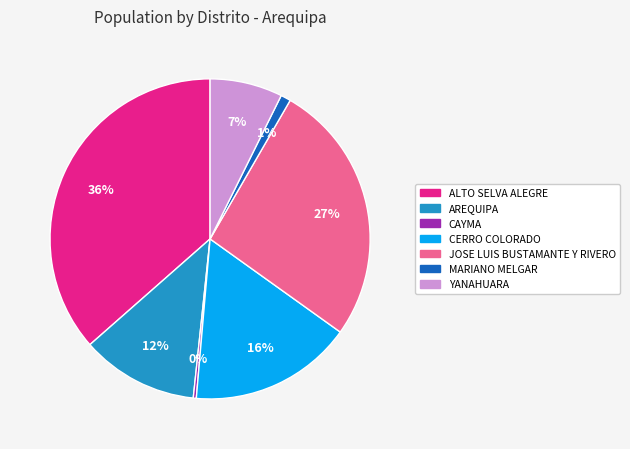

Rank the categories by value from lowest to highest.

CAYMA, MARIANO MELGAR, YANAHUARA, AREQUIPA, CERRO COLORADO, JOSE LUIS BUSTAMANTE Y RIVERO, ALTO SELVA ALEGRE